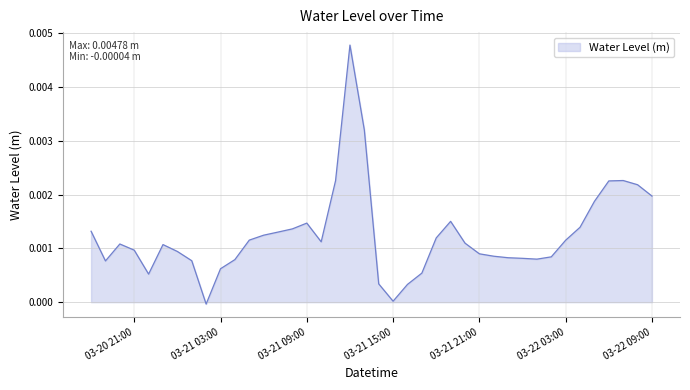

How many lines are shown in the chart?

1